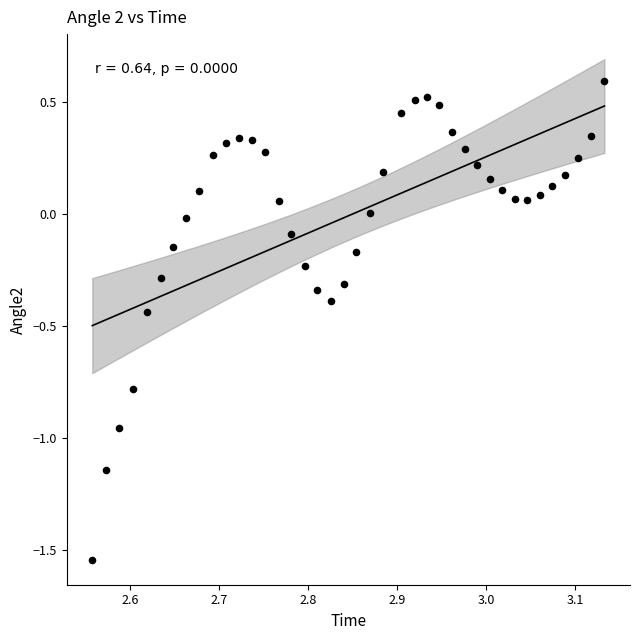

What is the range of Y values (max minus min)?

2.1